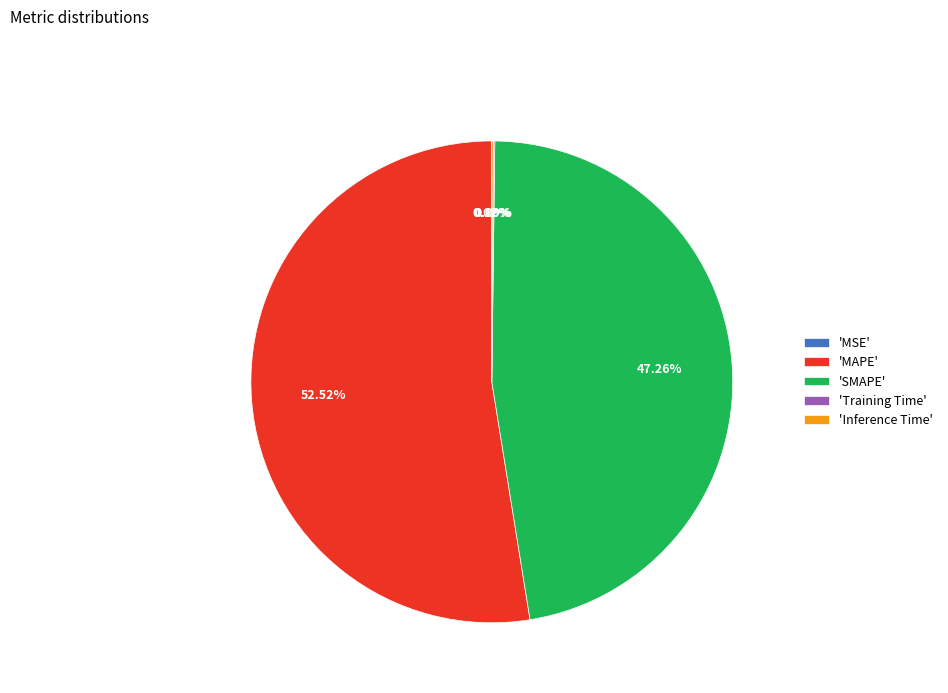

To the nearest percent, what is the average slice percentage?

20%